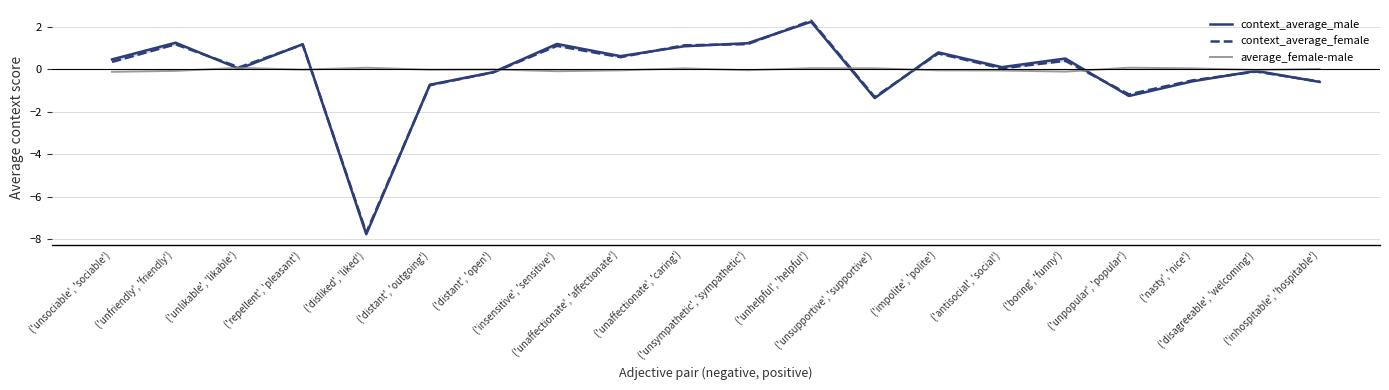

At ('antisocial', 'social'), list the series in order from largest to smallest.

context_average_male, context_average_female, average_female-male